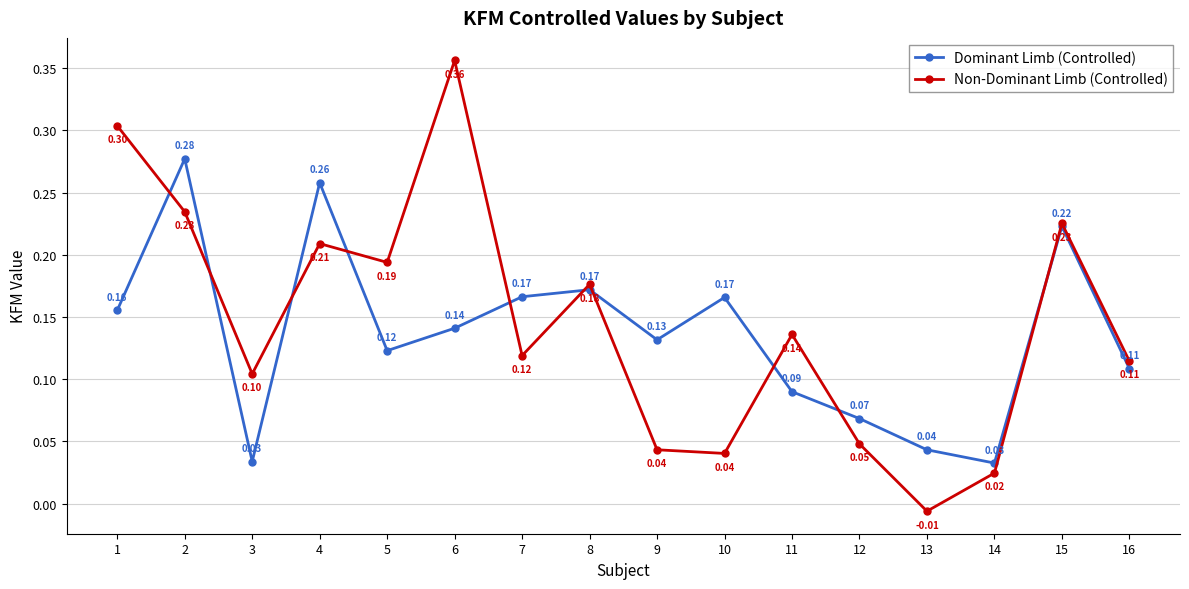

Which series has the widest spread of values?

Non-Dominant Limb (Controlled)